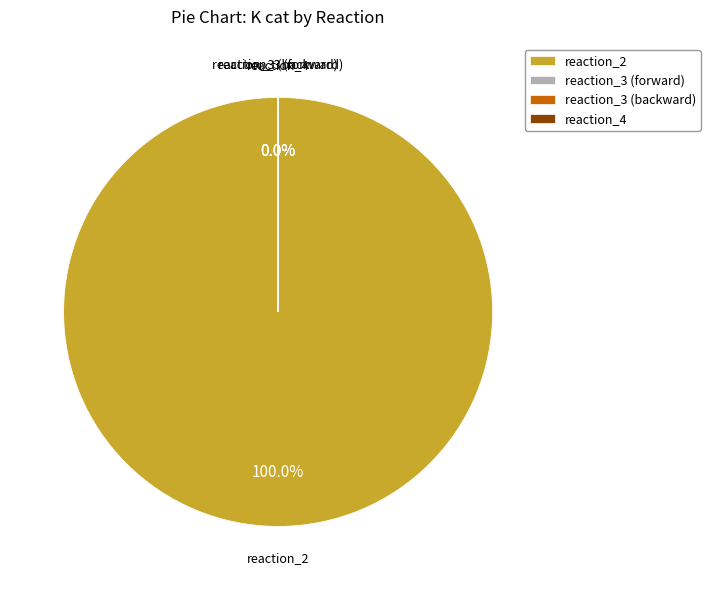

Which category accounts for the majority?

reaction_2